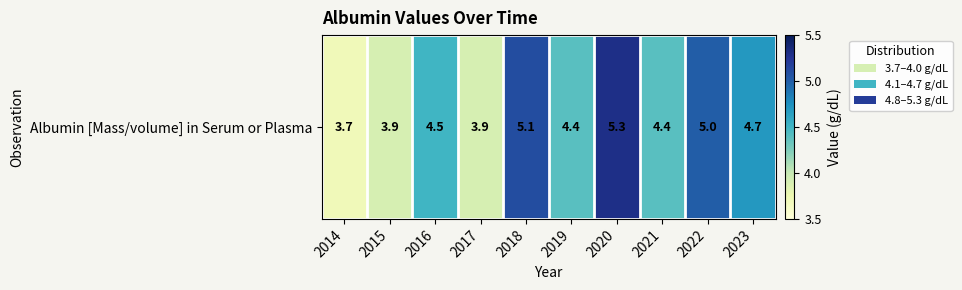

Count the number of data series in this chart.

1